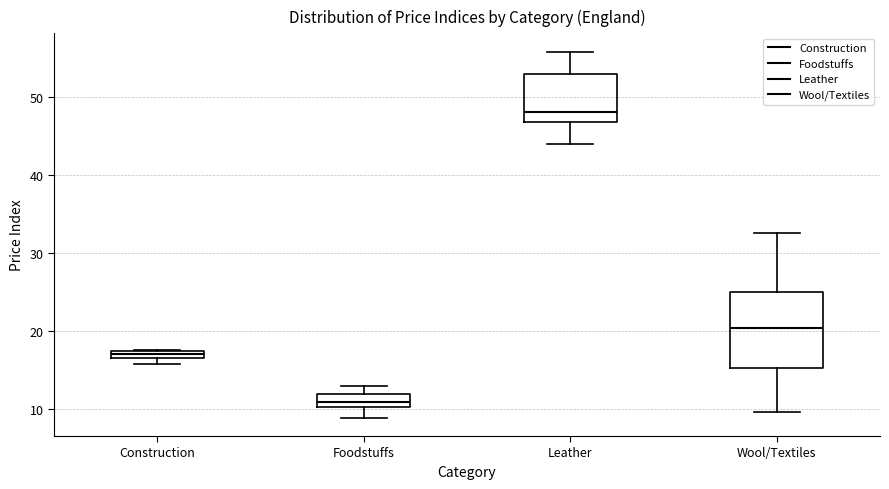

Where does the median line of the box for Foodstuffs sit on the y-axis? The values are not printed on the chart, so give them approximately, as read against the axis.

11